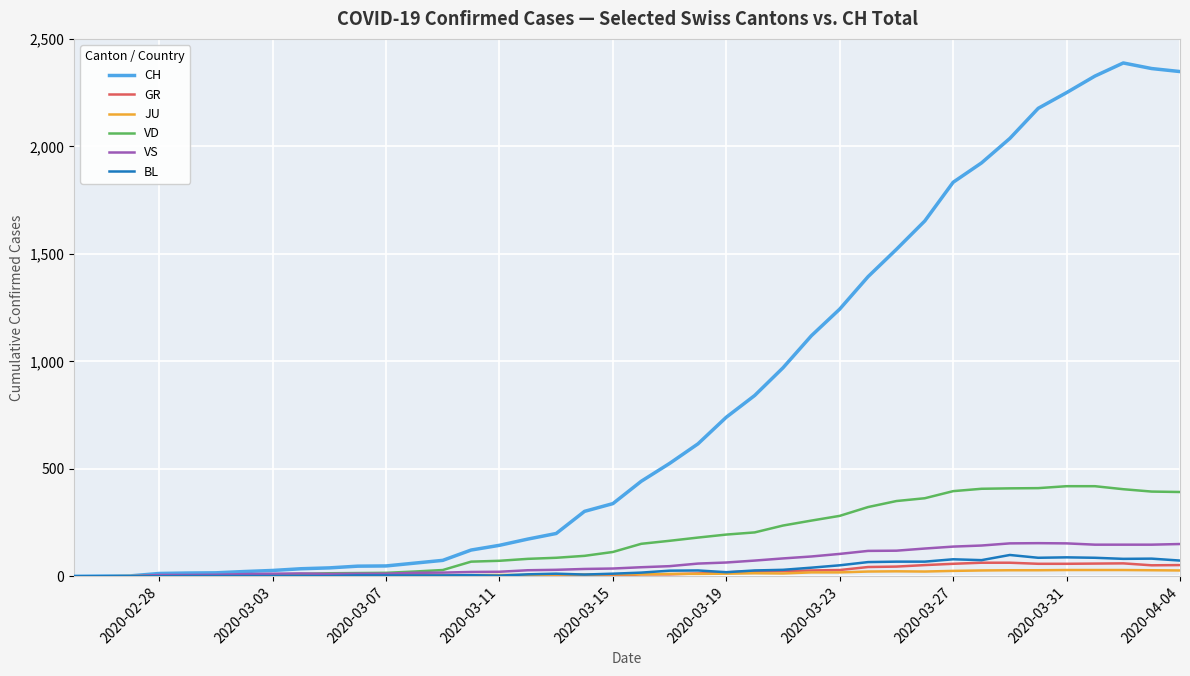

Which series has the largest total across all categories?

CH